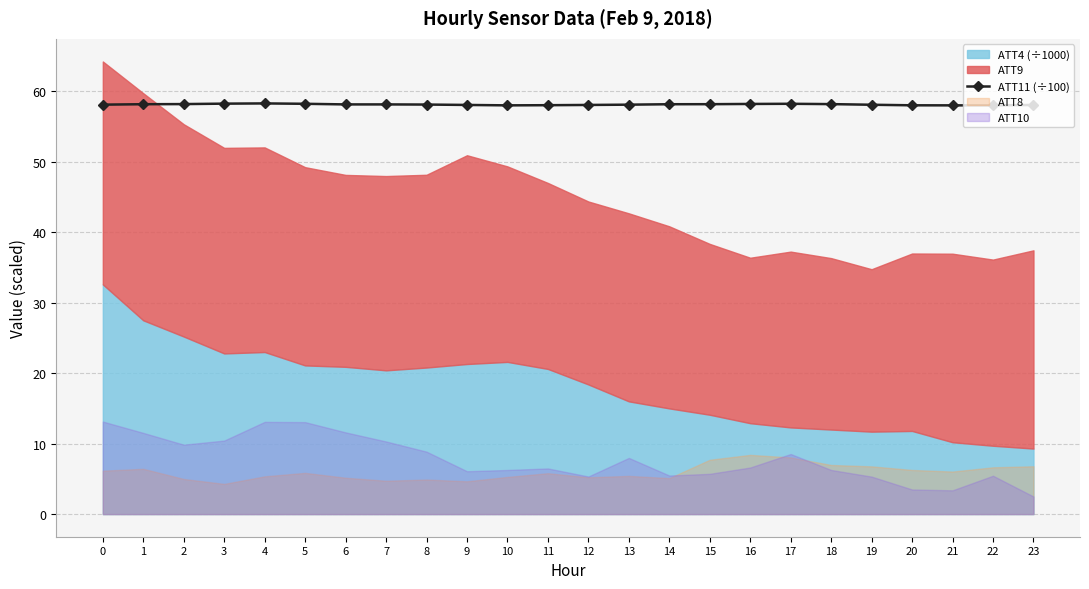

True or false: ATT11 (÷100) has more than 2 points higher than both neighbors.

True